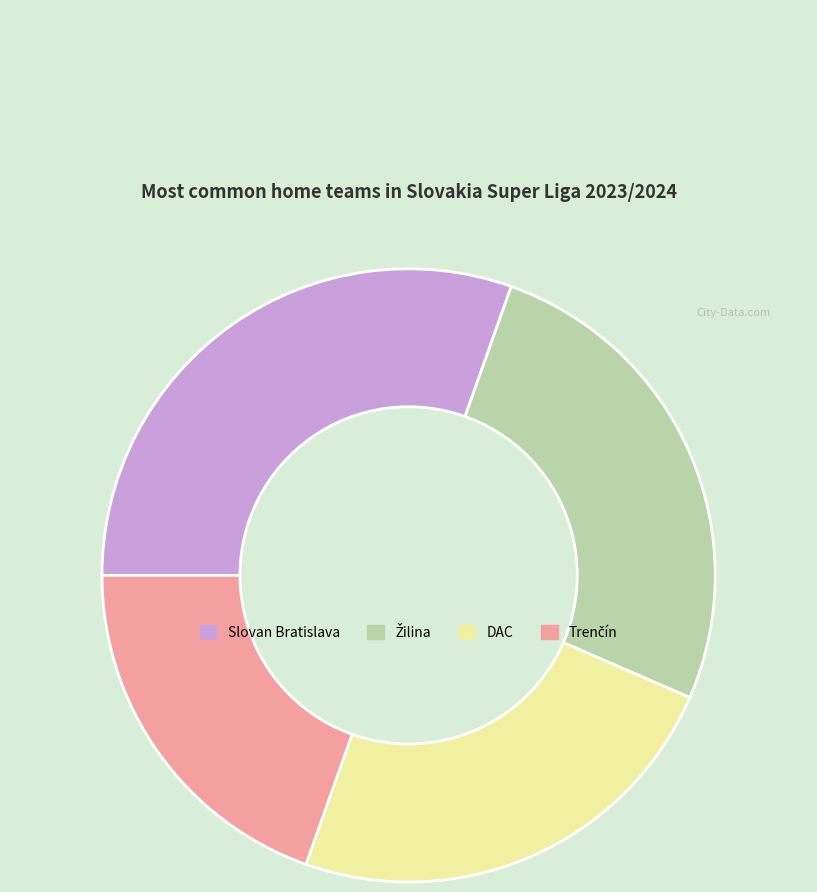

True or false: DAC accounts for 38% of the total.

False